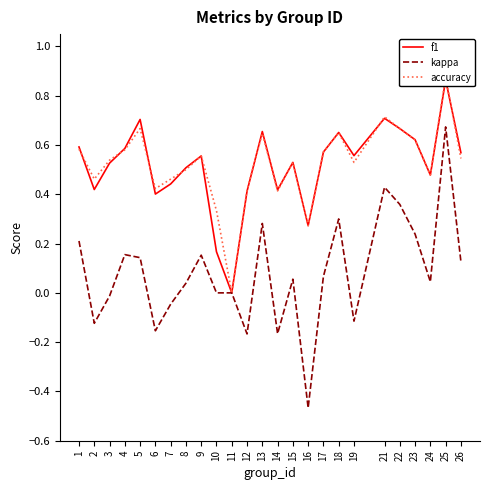

At which category does f1 reach its first local valley?

2